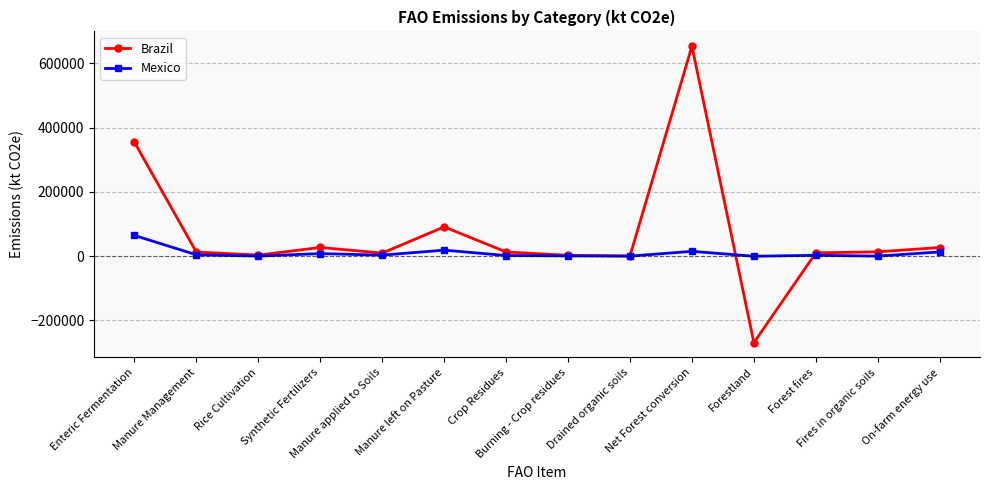

What is the label of the 11th point from the left?

Forestland